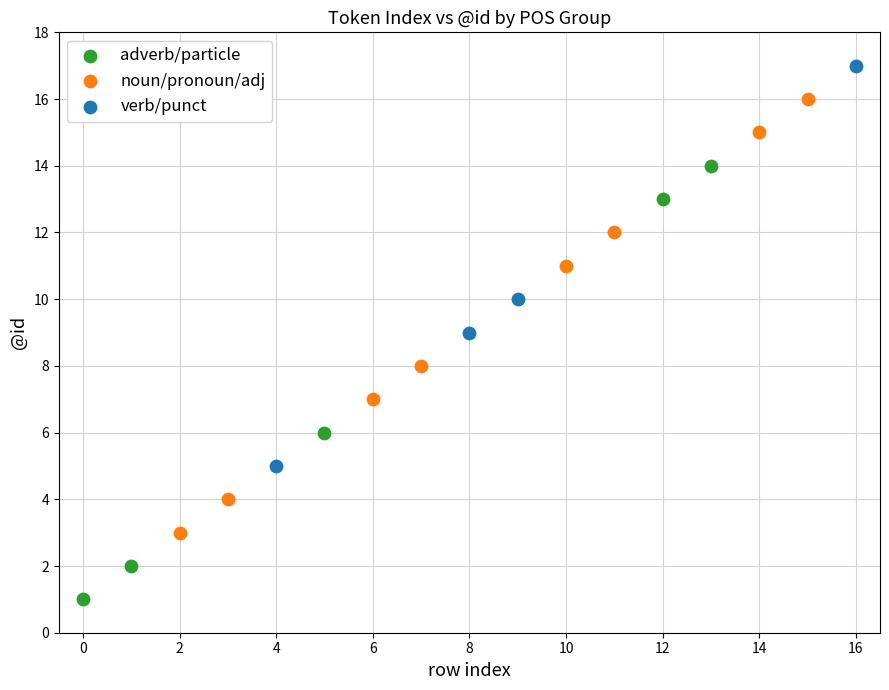

What are all the series names shown in the legend?

adverb/particle, noun/pronoun/adj, verb/punct